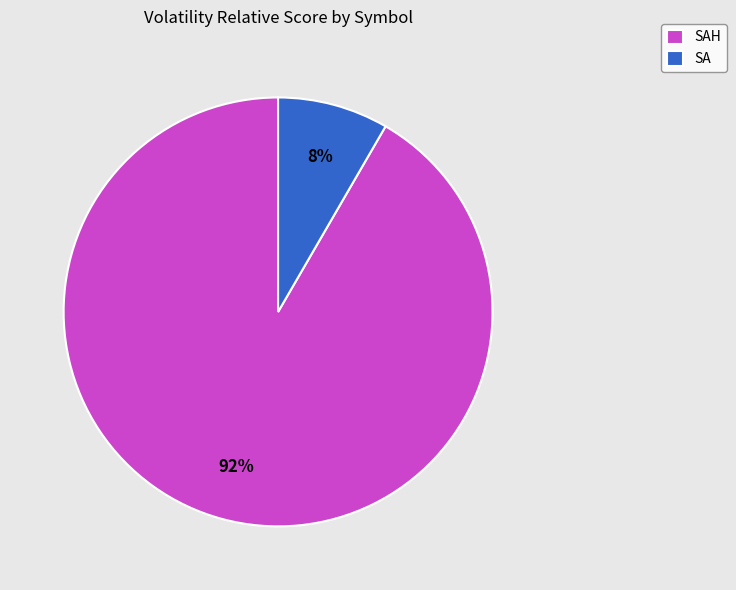

Rank the categories by value from lowest to highest.

SA, SAH